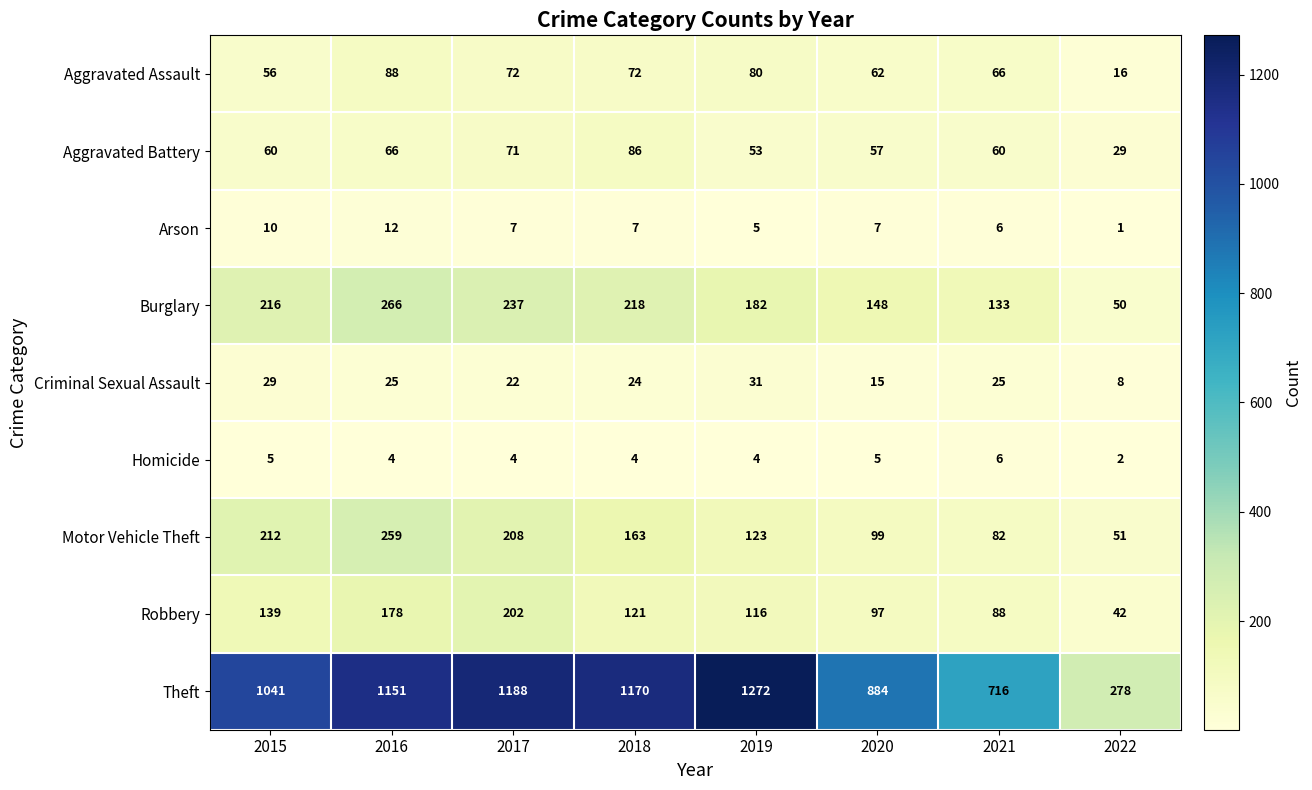

At which category is the sum across all series the highest?

2016